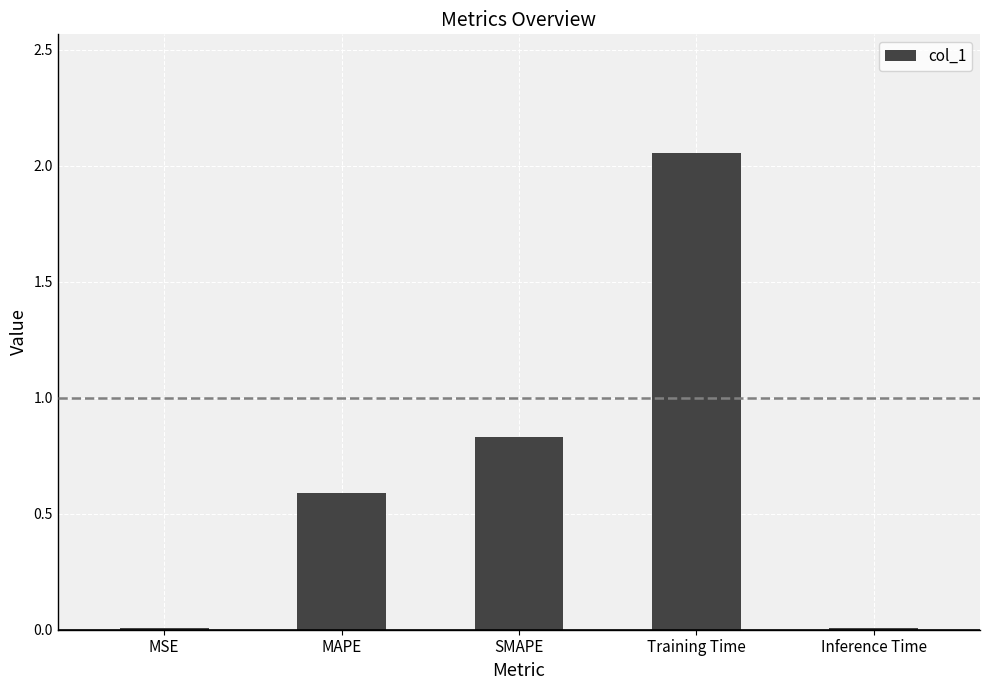

Approximately how many times larger is the value at SMAPE compared to Training Time?

0.4